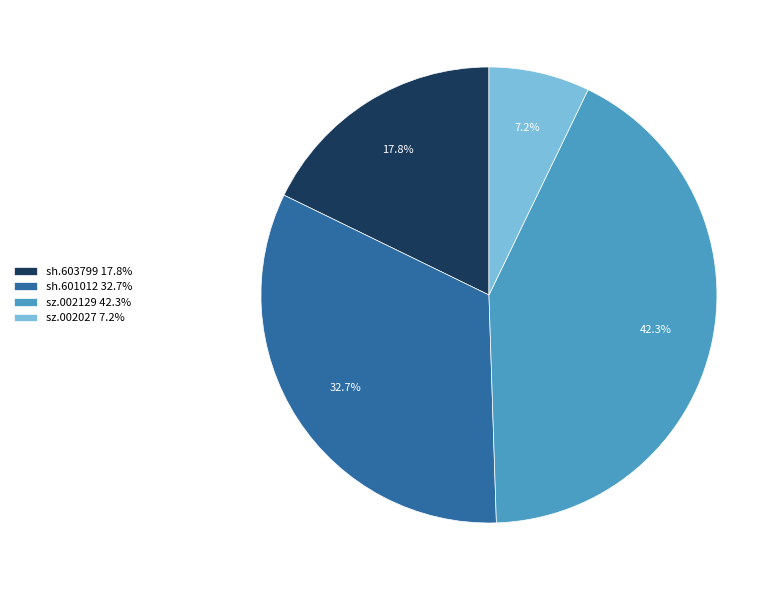

Is it true that sh.601012 is 33% of the pie?

True